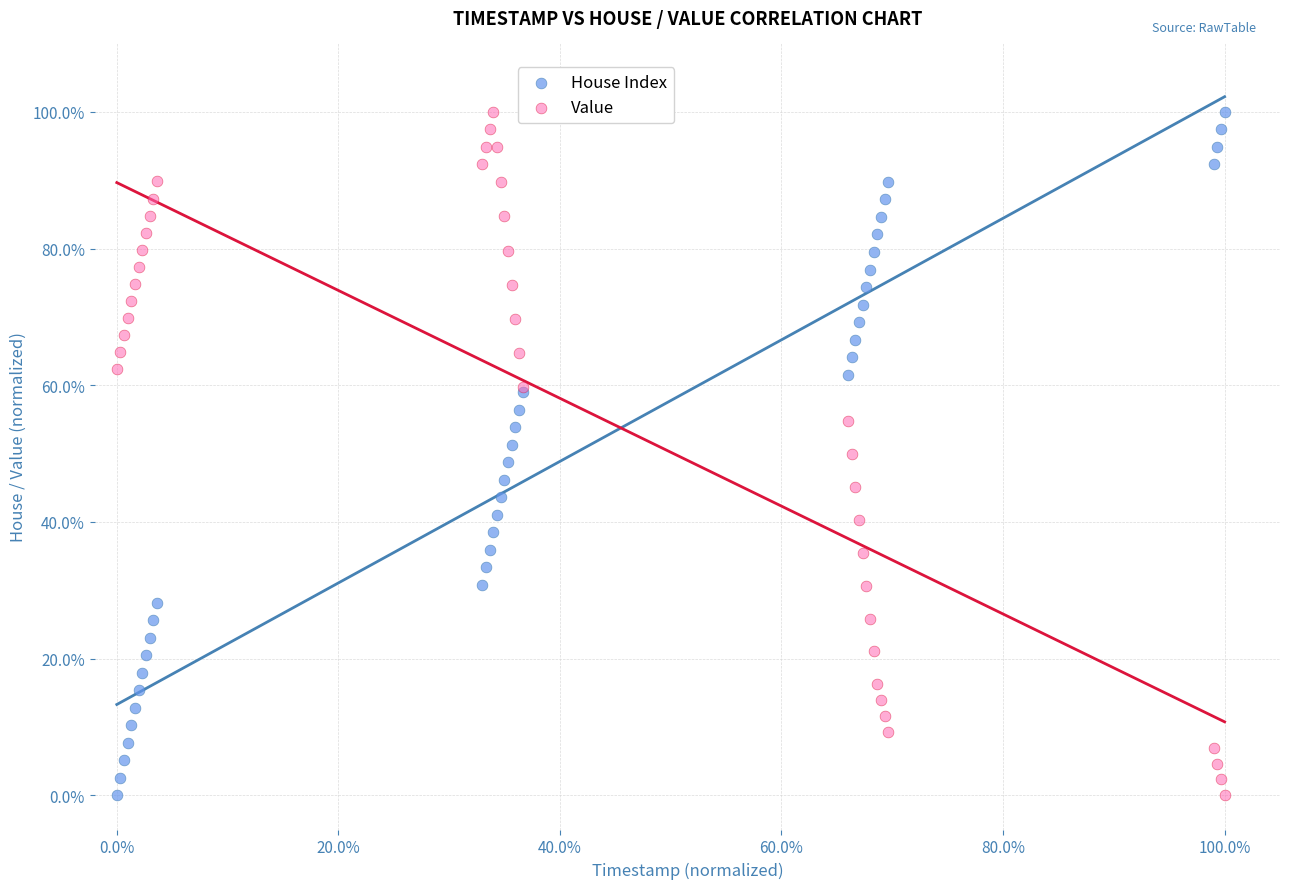

What is the X range (max minus min) for the scatter plot?

100.0